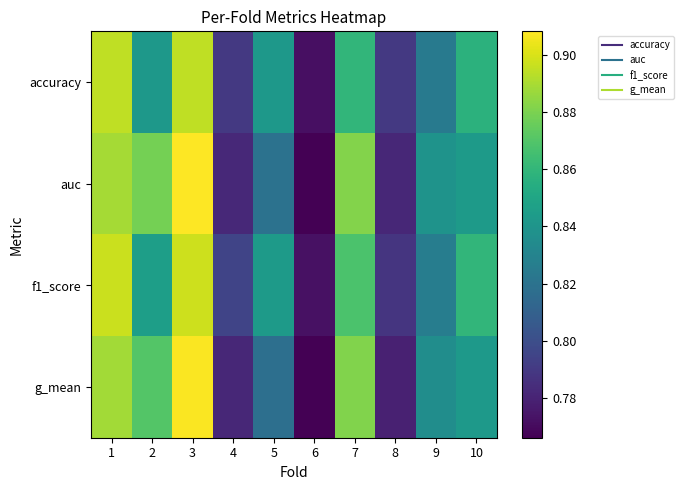

Reading left to right, transcribe all the data shown in this chart.

accuracy: 1=0.9	2=0.8	3=0.9	4=0.8	5=0.8	6=0.8	7=0.9	8=0.8	9=0.8	10=0.9
auc: 1=0.9	2=0.9	3=0.9	4=0.8	5=0.8	6=0.8	7=0.9	8=0.8	9=0.8	10=0.8
f1_score: 1=0.9	2=0.8	3=0.9	4=0.8	5=0.8	6=0.8	7=0.9	8=0.8	9=0.8	10=0.9
g_mean: 1=0.9	2=0.9	3=0.9	4=0.8	5=0.8	6=0.8	7=0.9	8=0.8	9=0.8	10=0.8